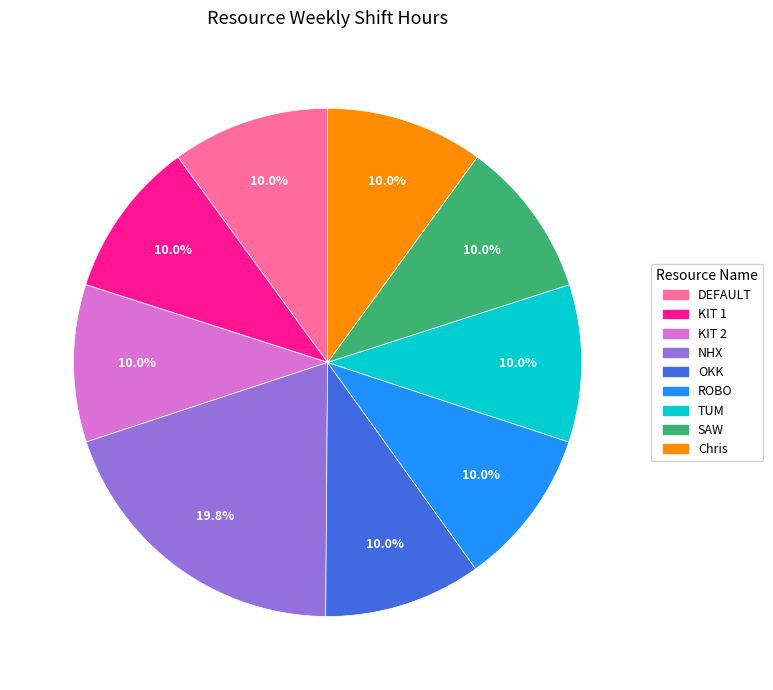

True or false: DEFAULT accounts for 1% of the total.

False